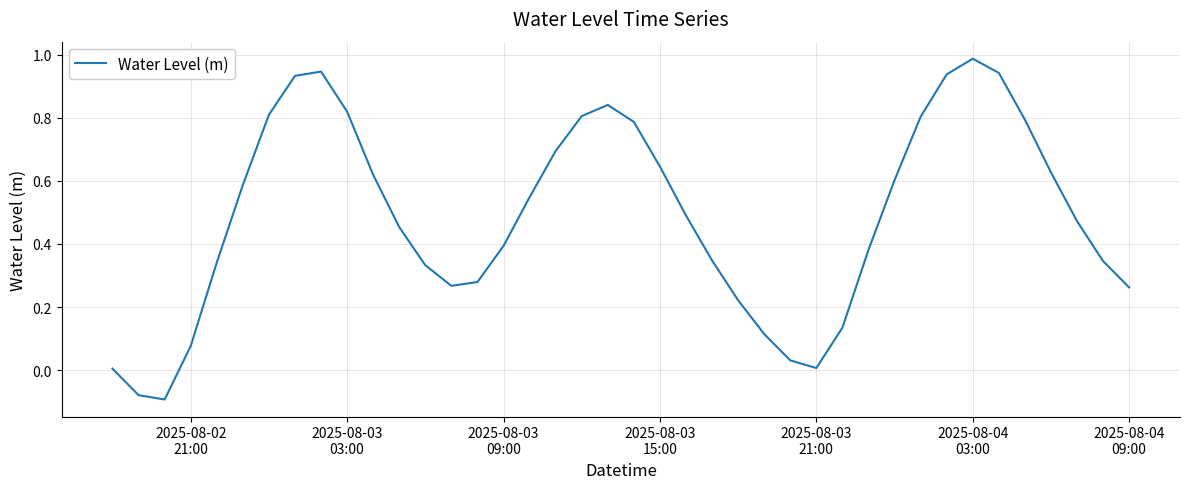

Does the chart display data point markers on the line(s)?

No